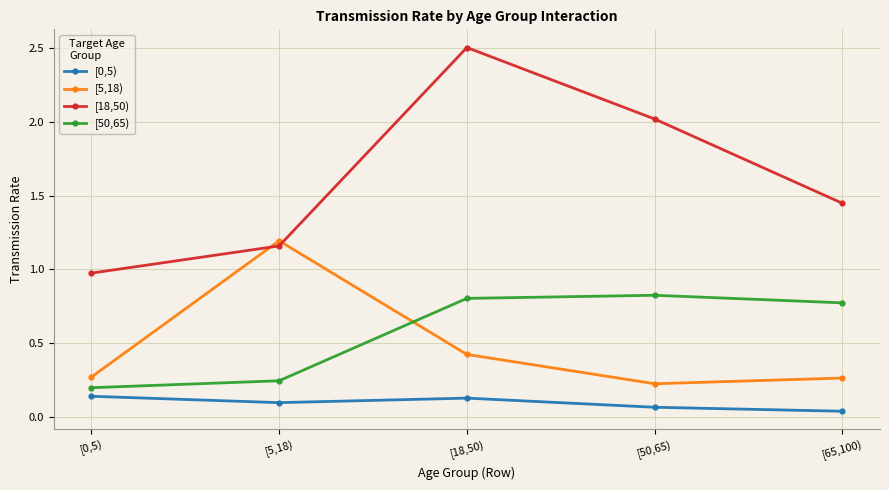

What is the label of the 5th point from the left?

[65,100)